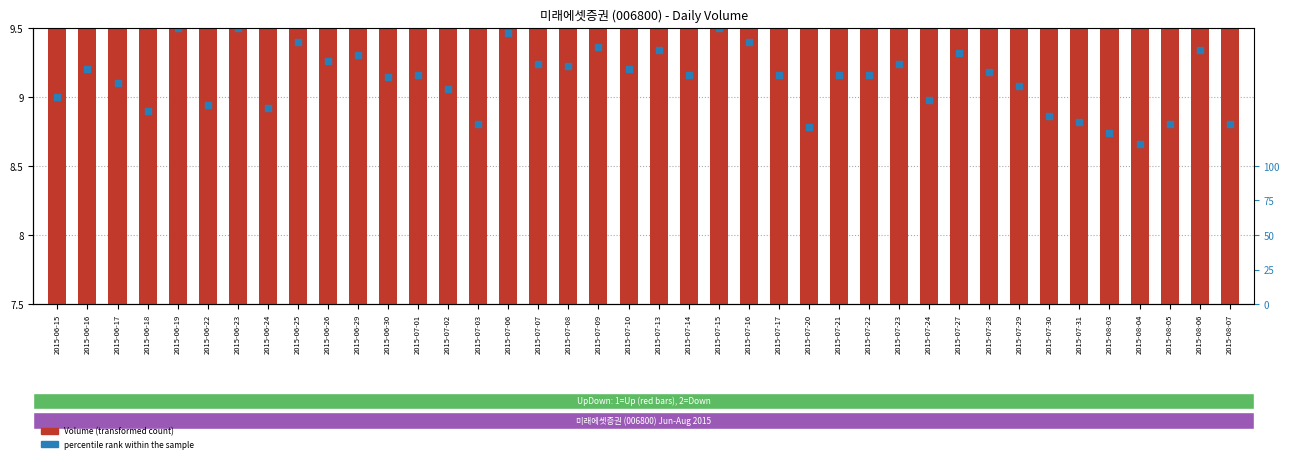

Which series reaches the maximum Y coordinate?

Volume (transformed count)